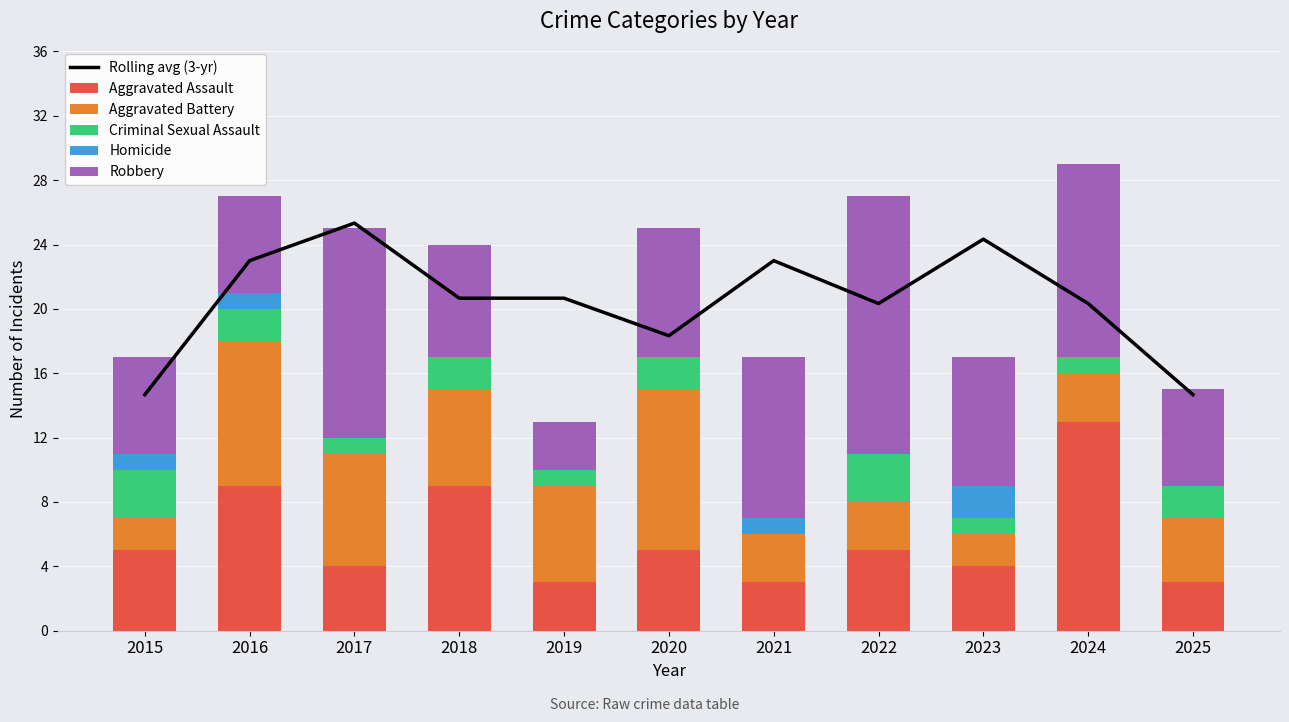

Reading left to right, extract all data points from this chart.

Rolling avg (3-yr): 2015=14.7	2016=23.0	2017=25.3	2018=20.7	2019=20.7	2020=18.3	2021=23.0	2022=20.3	2023=24.3	2024=20.3	2025=14.7
Aggravated Assault: 2015=5.0	2016=9.0	2017=4.0	2018=9.0	2019=3.0	2020=5.0	2021=3.0	2022=5.0	2023=4.0	2024=13.0	2025=3.0
Aggravated Battery: 2015=2.0	2016=9.0	2017=7.0	2018=6.0	2019=6.0	2020=10.0	2021=3.0	2022=3.0	2023=2.0	2024=3.0	2025=4.0
Criminal Sexual Assault: 2015=3.0	2016=2.0	2017=1.0	2018=2.0	2019=1.0	2020=2.0	2021=0.0	2022=3.0	2023=1.0	2024=1.0	2025=2.0
Homicide: 2015=1.0	2016=1.0	2017=0.0	2018=0.0	2019=0.0	2020=0.0	2021=1.0	2022=0.0	2023=2.0	2024=0.0	2025=0.0
Robbery: 2015=6.0	2016=6.0	2017=13.0	2018=7.0	2019=3.0	2020=8.0	2021=10.0	2022=16.0	2023=8.0	2024=12.0	2025=6.0